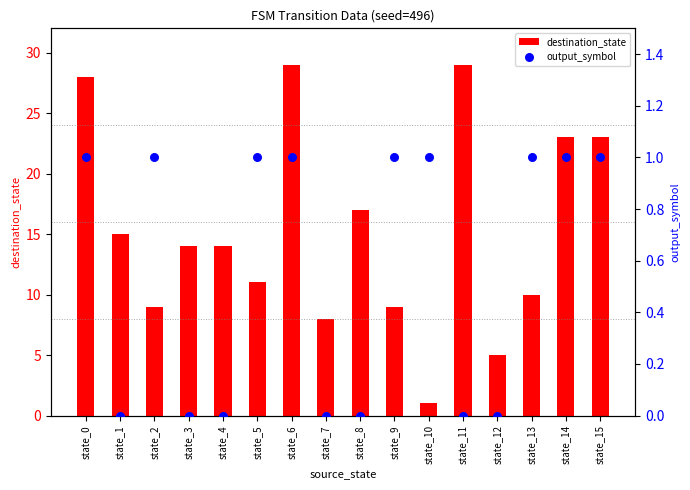

Is the value of output_symbol at state_14 greater than the value of destination_state at state_5?

No